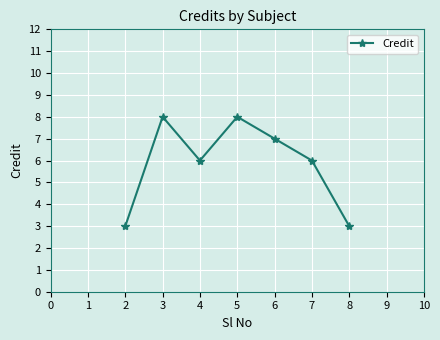

Does the chart have visible grid lines?

Yes